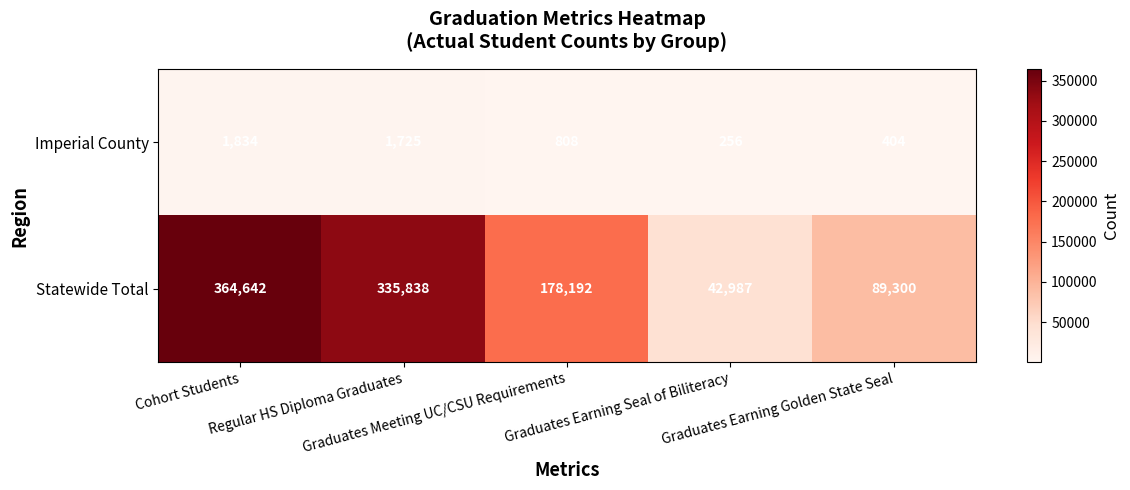

What is the difference between the second highest and minimum values in the Imperial County series?

1469